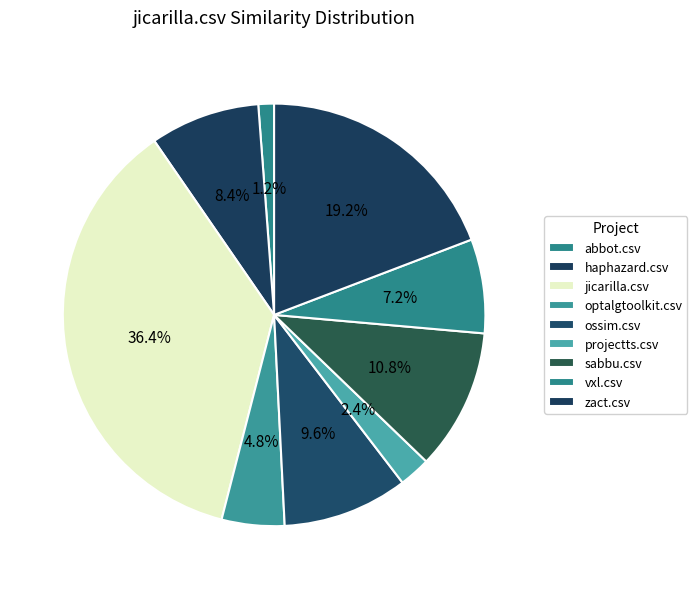

The ossim.csv slice represents 1% of the pie. True or false?

False